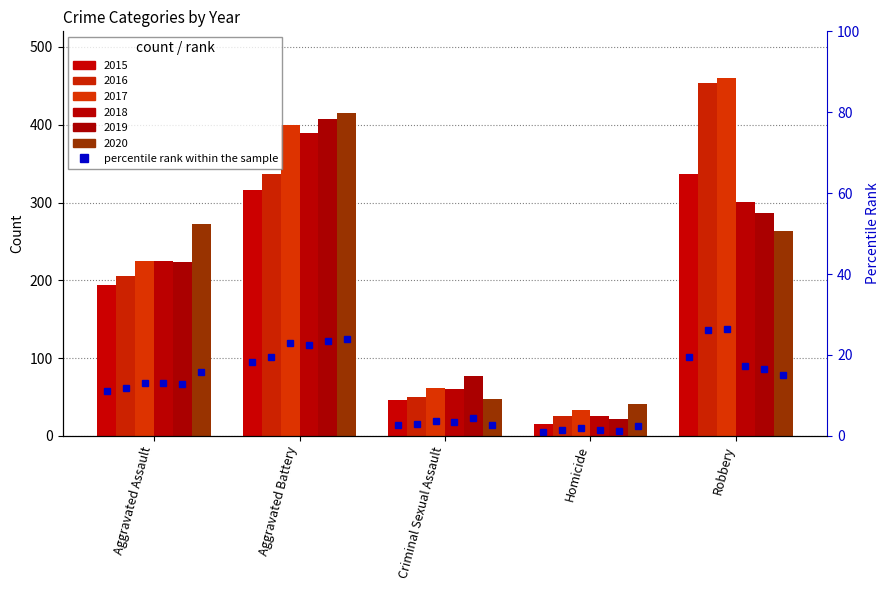

At which label is 2018 closest to 207?

Aggravated Assault